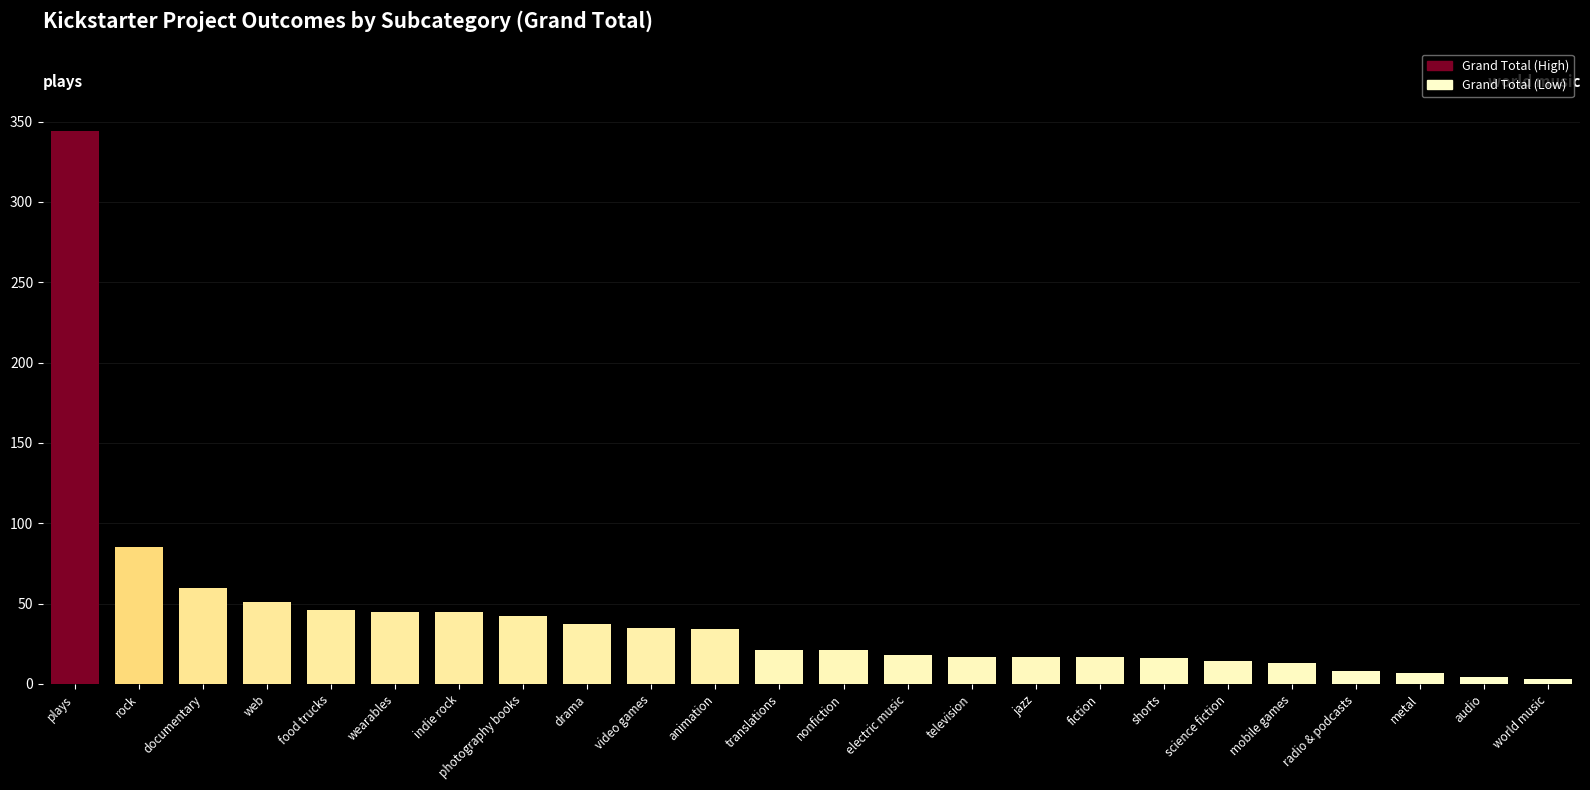

The value at documentary is 60. True or false?

True